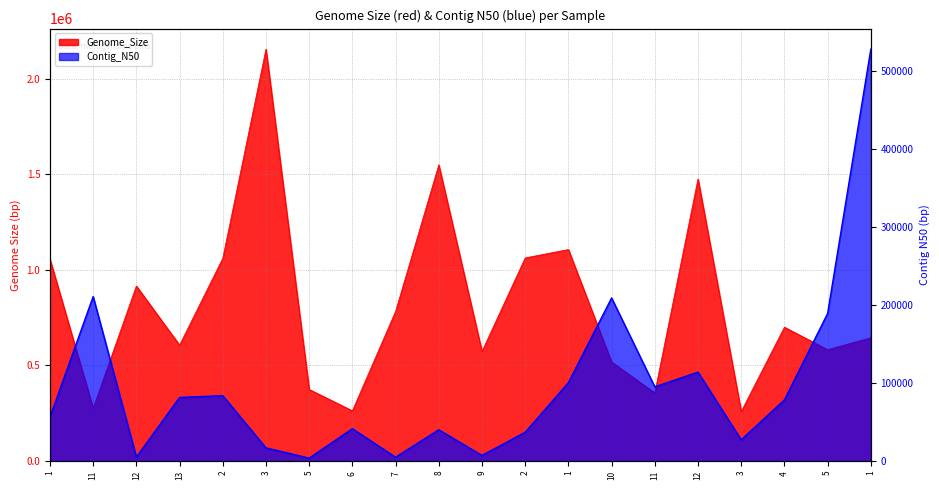

True or false: Genome_Size and Contig_N50 cross at least once.

False